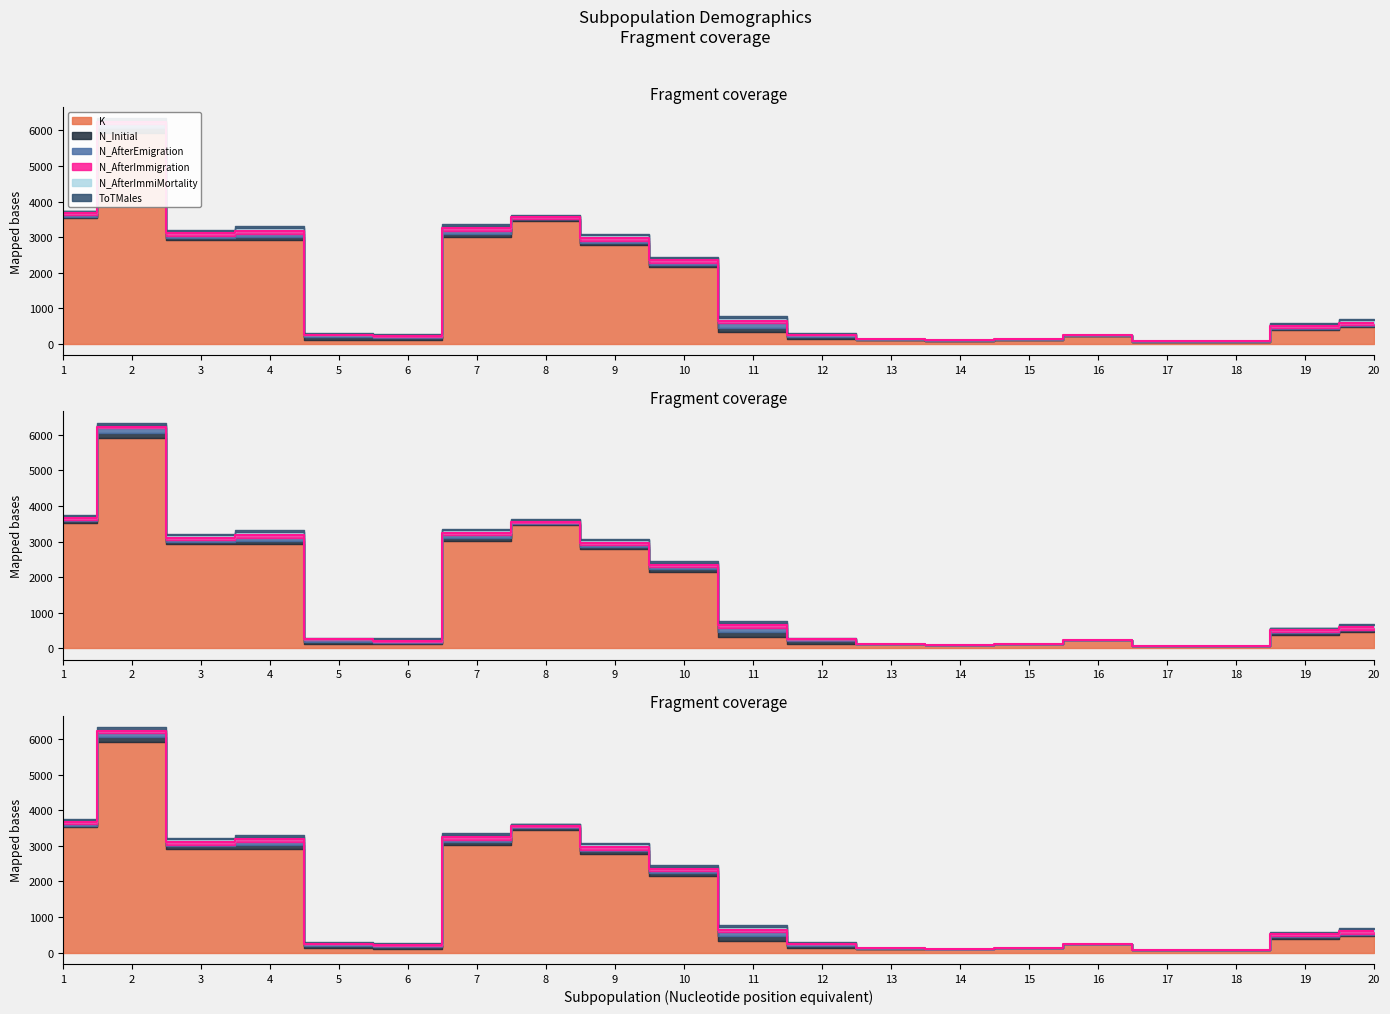

How many values in the N_AfterImmiMortality series exceed 44?

9